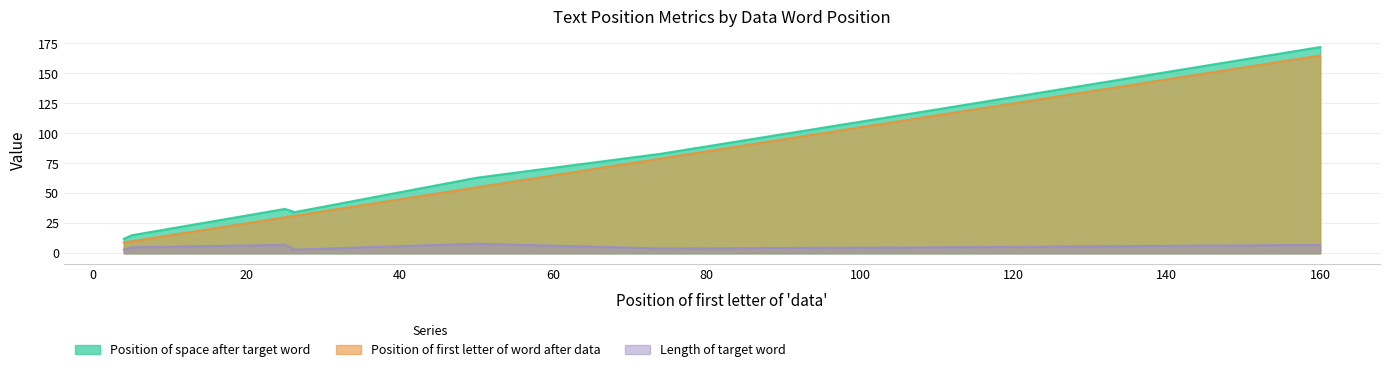

What is the difference between the maximum and minimum values in the Position of first letter of word after data series?

156